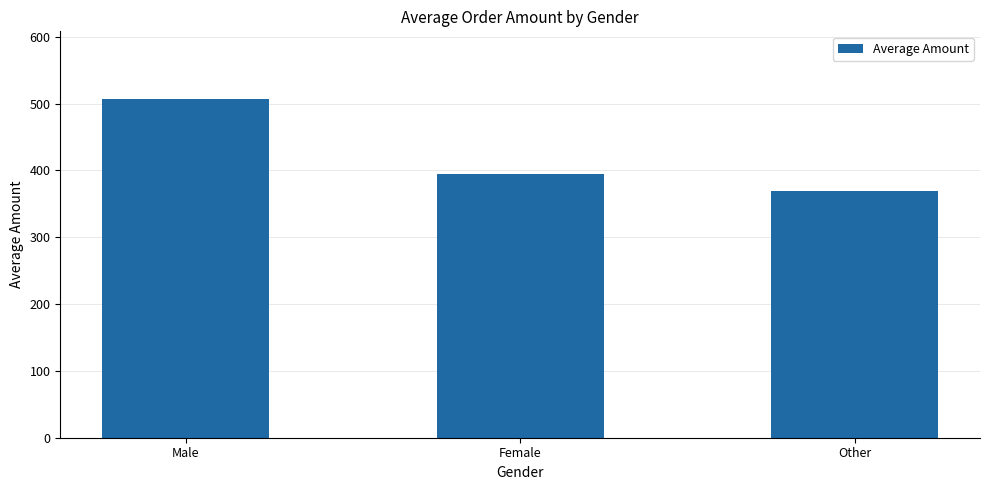

Reading right to left, list all the values displayed in this chart.

Other=369.1	Female=394.5	Male=506.9